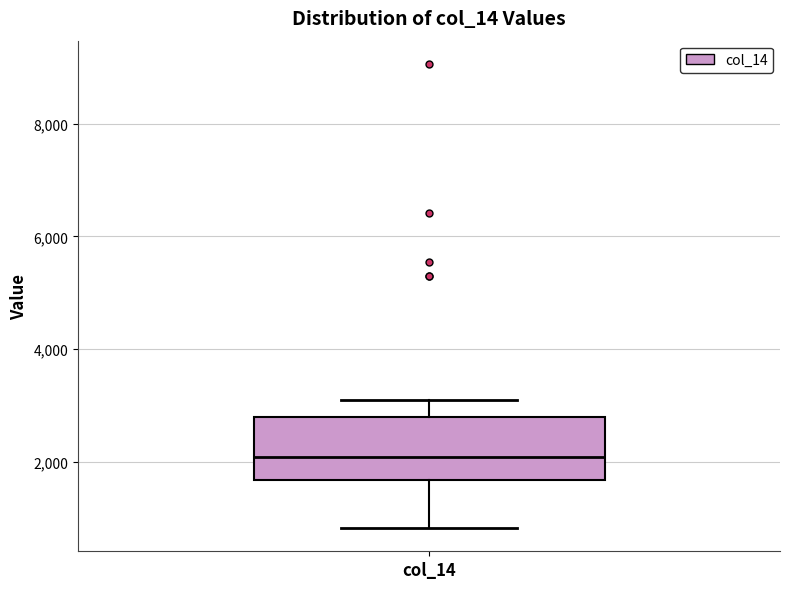

Transcribe this box plot: give where the median line is, the range the box spans, and where the two whiskers end, as read against the y-axis. The values are not printed on the chart, so give them approximately, as read against the axis.

median 2000, box 1600 to 2800, whiskers 800 to 3200